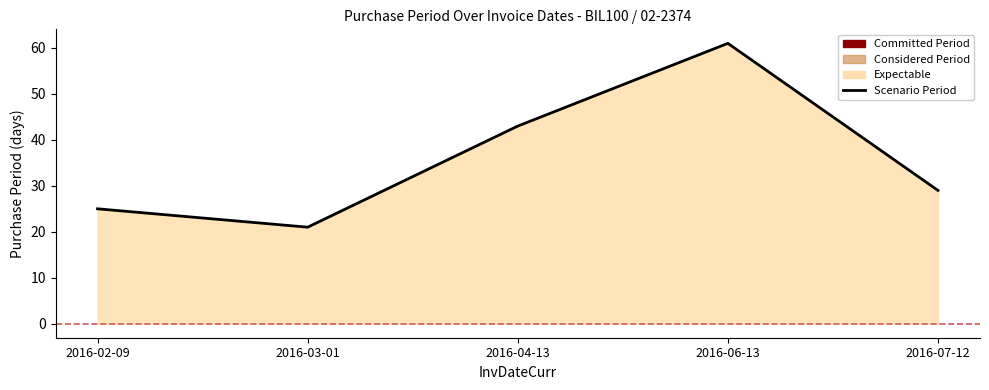

What is the average value?

36